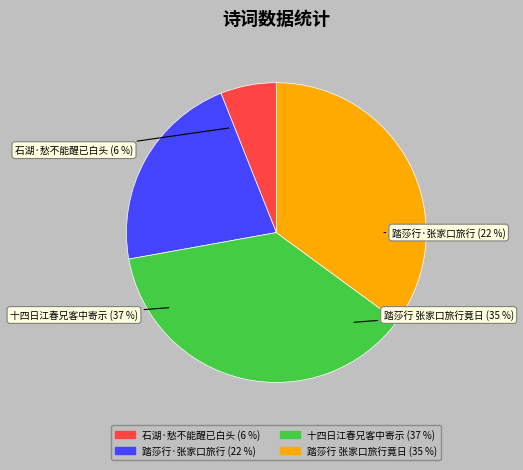

Is 踏莎行·张家口旅行竟日愁不能已写此寄怀 the majority of the pie?

No